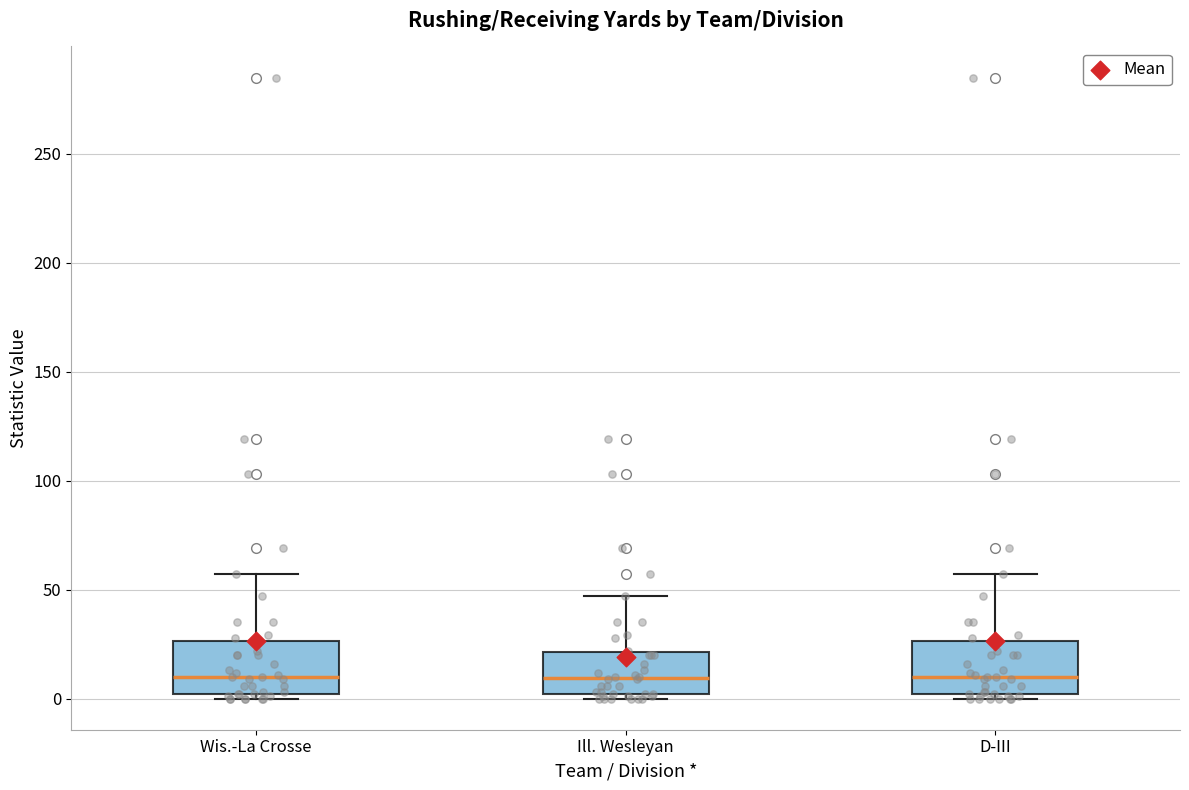

Reading left to right, transcribe this box plot: for each box, give where its median line is, the range the box spans, and where its two whiskers end, as read against the y-axis. The values are not printed on the chart, so give them approximately, as read against the axis.

Wis.-La Crosse: median 10, box 0 to 25, whiskers 0 (just below the box's lower edge) to 55
Ill. Wesleyan: median 10, box 0 to 20, whiskers 0 (just below the box's lower edge) to 45
D-III: median 10, box 0 to 25, whiskers 0 (just below the box's lower edge) to 55